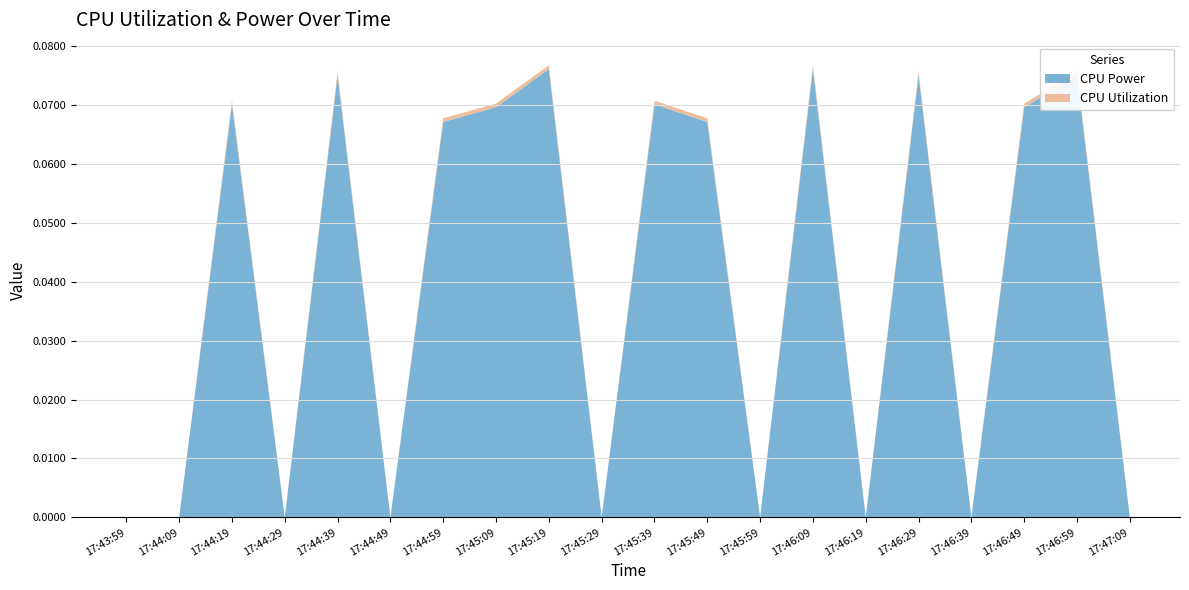

Reading right to left, what are all the values shown in this chart?

CPU Utilization: 17:47:09=0.0	17:46:59=0.0	17:46:49=0.0	17:46:39=0.0	17:46:29=0.0	17:46:19=0.0	17:46:09=0.0	17:45:59=0.0	17:45:49=0.0	17:45:39=0.0	17:45:29=0.0	17:45:19=0.0	17:45:09=0.0	17:44:59=0.0	17:44:49=0.0	17:44:39=0.0	17:44:29=0.0	17:44:19=0.0	17:44:09=0.0	17:43:59=0.0
CPU Power: 17:47:09=0.0	17:46:59=0.1	17:46:49=0.1	17:46:39=0.0	17:46:29=0.1	17:46:19=0.0	17:46:09=0.1	17:45:59=0.0	17:45:49=0.1	17:45:39=0.1	17:45:29=0.0	17:45:19=0.1	17:45:09=0.1	17:44:59=0.1	17:44:49=0.0	17:44:39=0.1	17:44:29=0.0	17:44:19=0.1	17:44:09=0.0	17:43:59=0.0